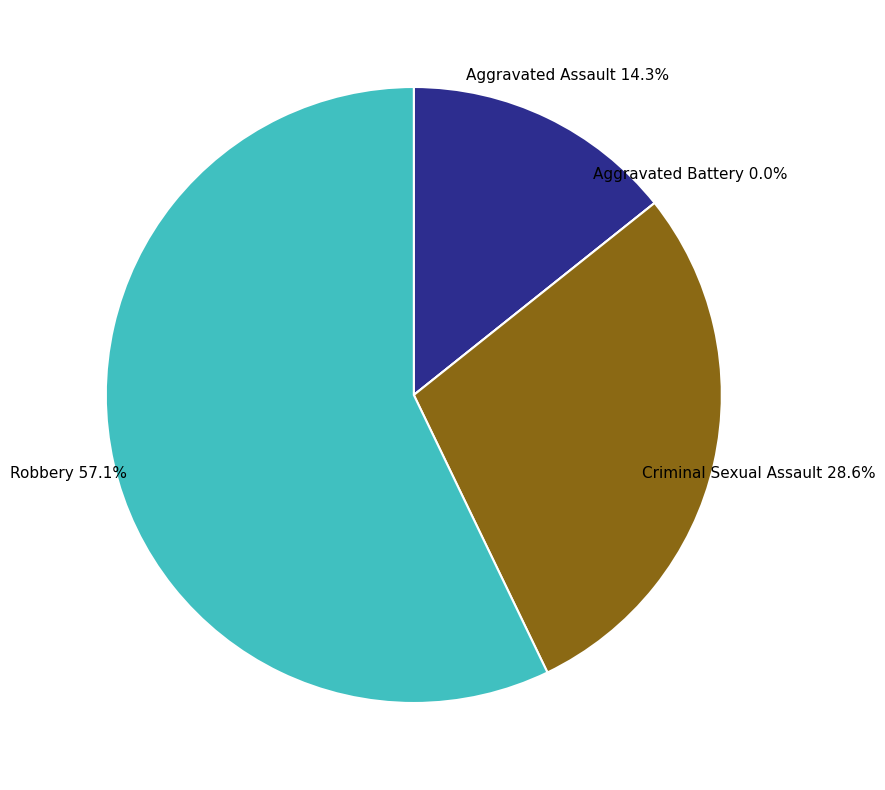

True or false: Aggravated Battery accounts for 13% of the total.

False